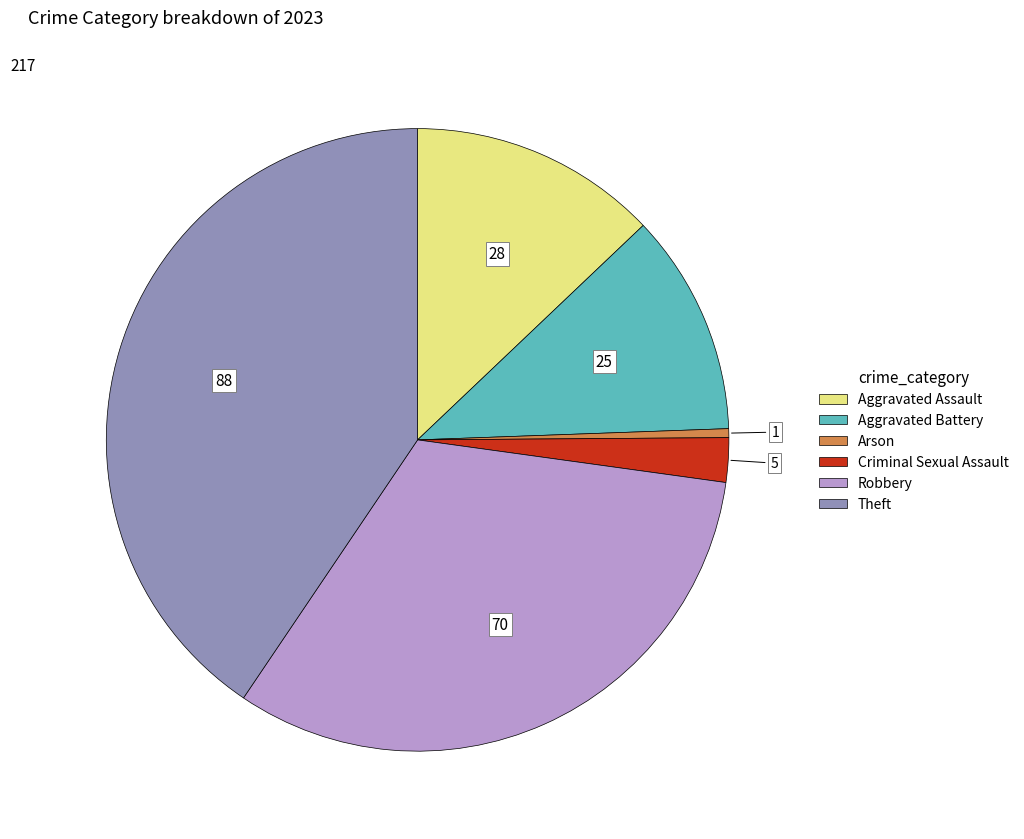

What is the largest slice in the pie chart?

Theft